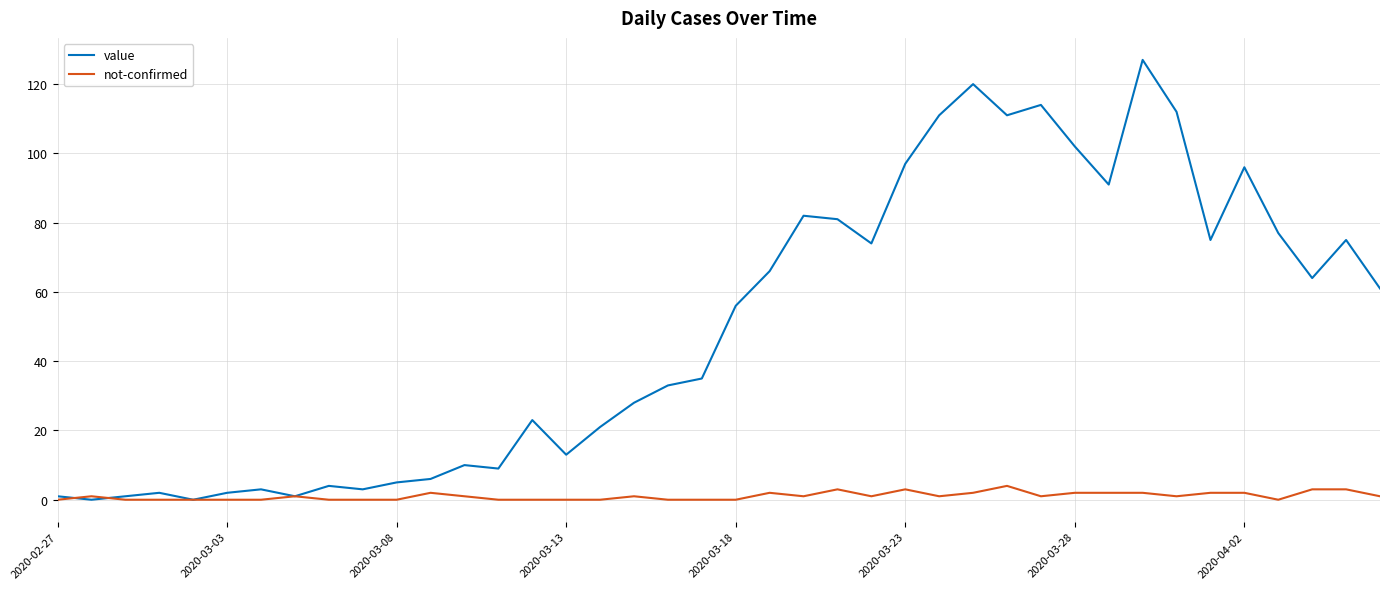

Which series has the widest spread of values?

value